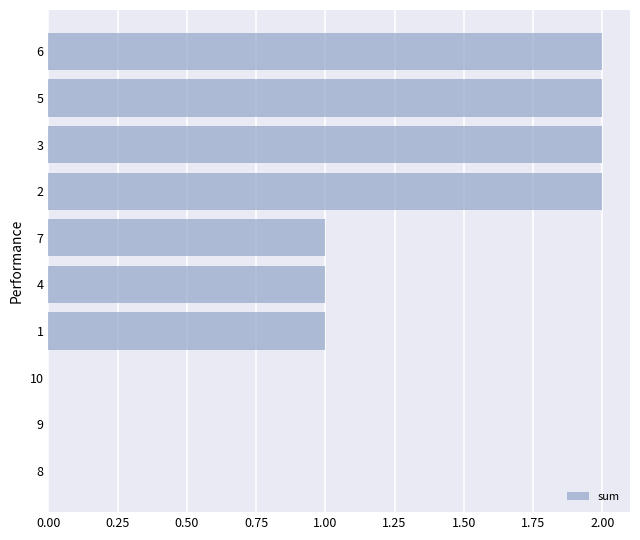

Reading bottom to top, extract all data points from this chart.

8=0	9=0	10=0	1=1	4=1	7=1	2=2	3=2	5=2	6=2